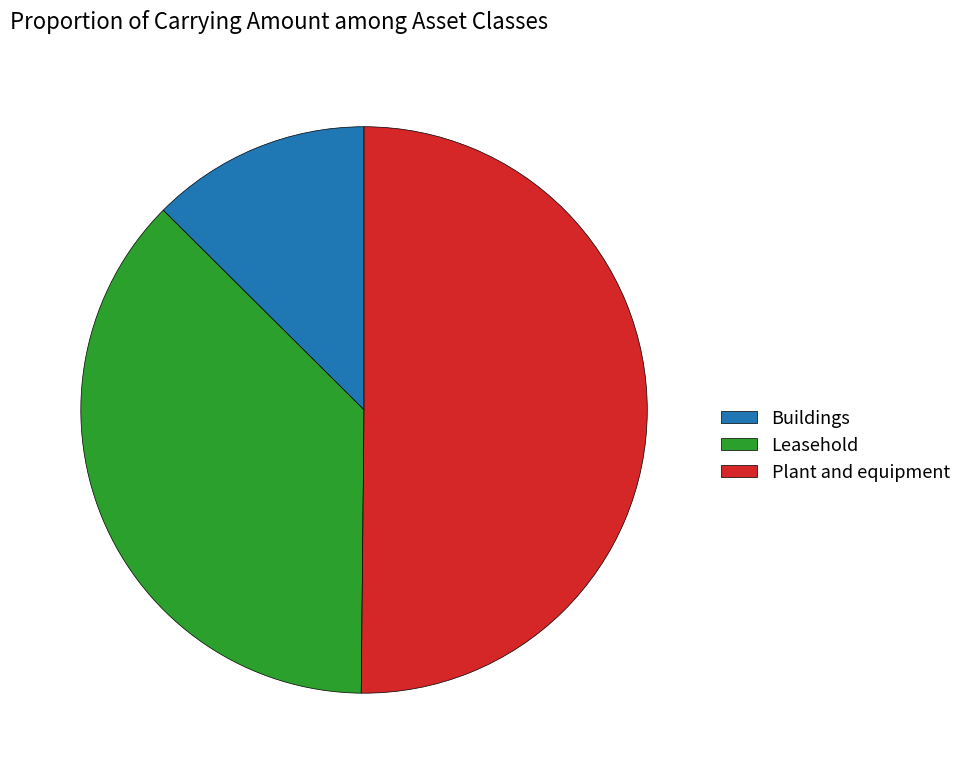

How many slices are in this pie chart?

3